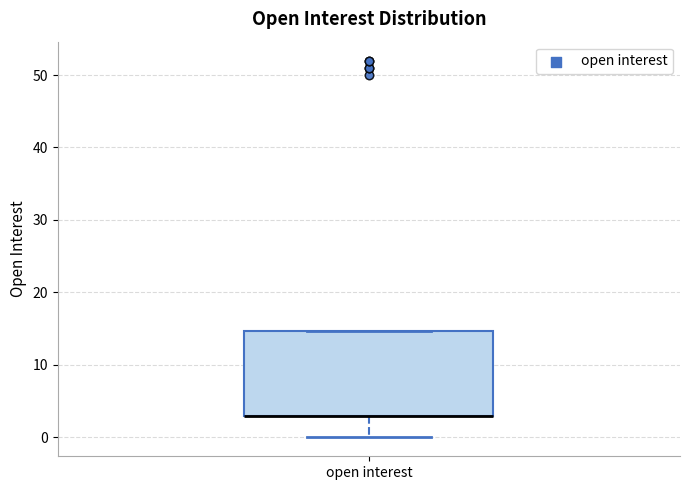

Transcribe this box plot: give where the median line is, the range the box spans, and where the two whiskers end, as read against the y-axis. The values are not printed on the chart, so give them approximately, as read against the axis.

median 3 (drawn on the box's lower edge), box 3 to 15, whiskers 0 to 15